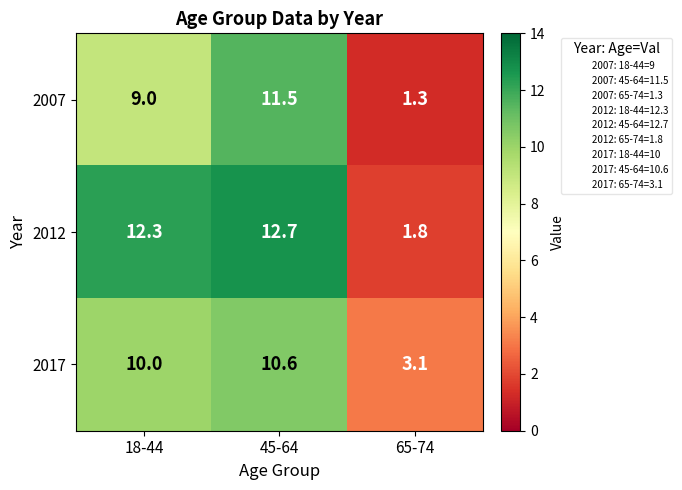

Is it true that 2007 equals 9.0 at 18-44?

True